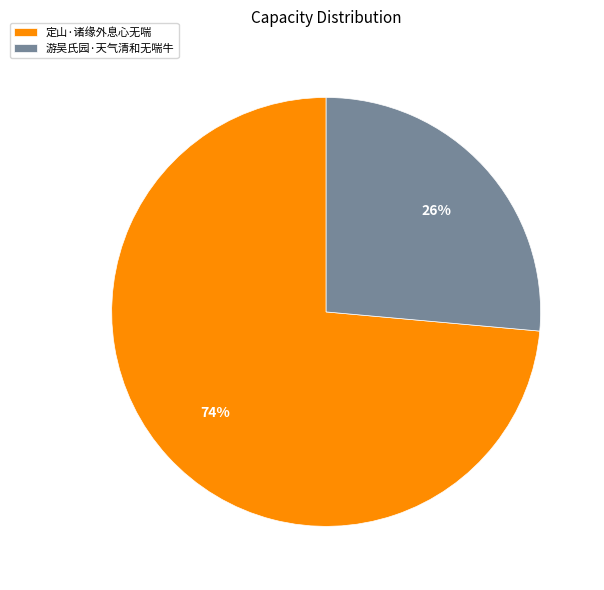

Between 定山·诸缘外息心无喘 and 游吴氏园·天气清和无喘牛, which is larger?

定山·诸缘外息心无喘